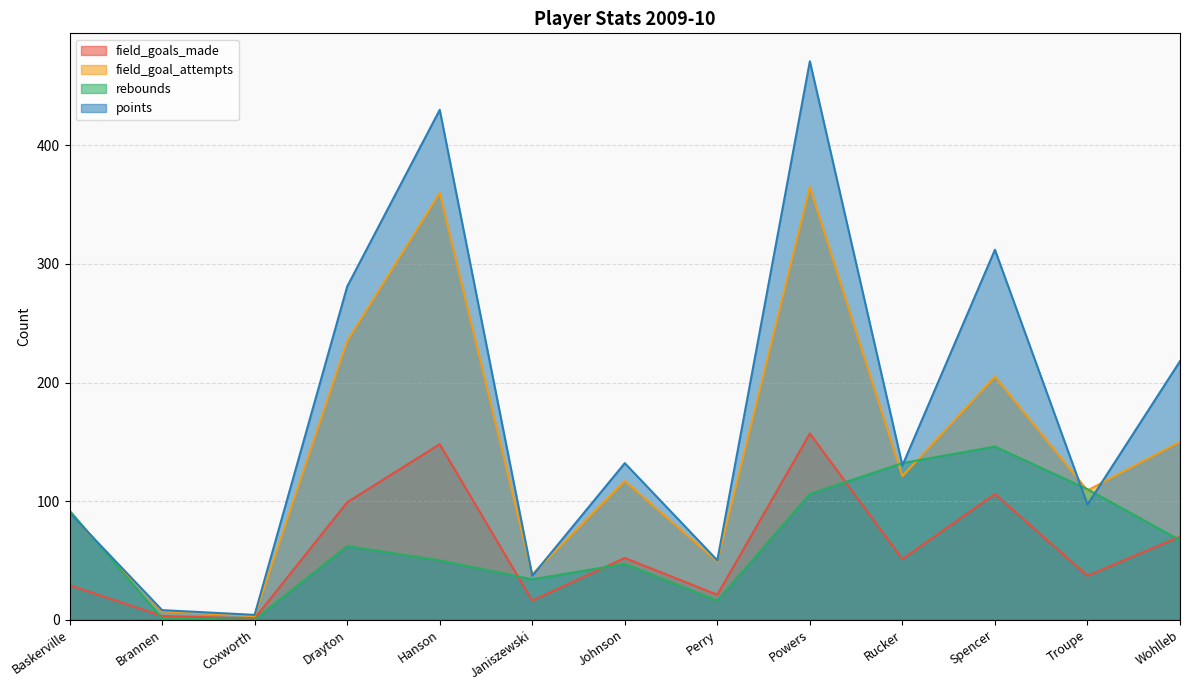

What is the difference between the highest and lowest values at Coxworth?

4